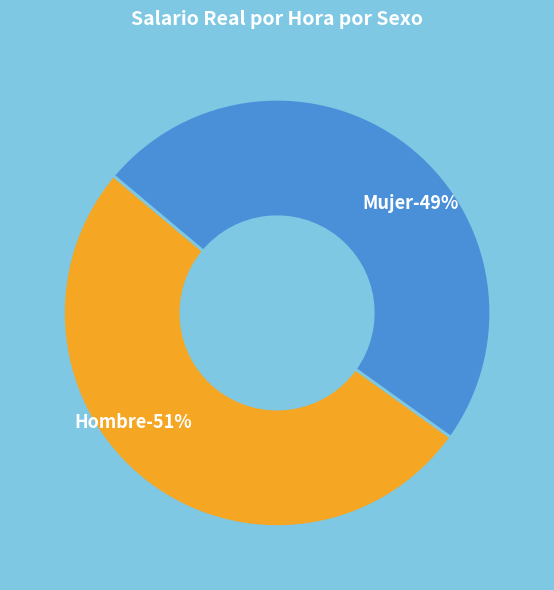

Is it true that Hombre is 51% of the pie?

True